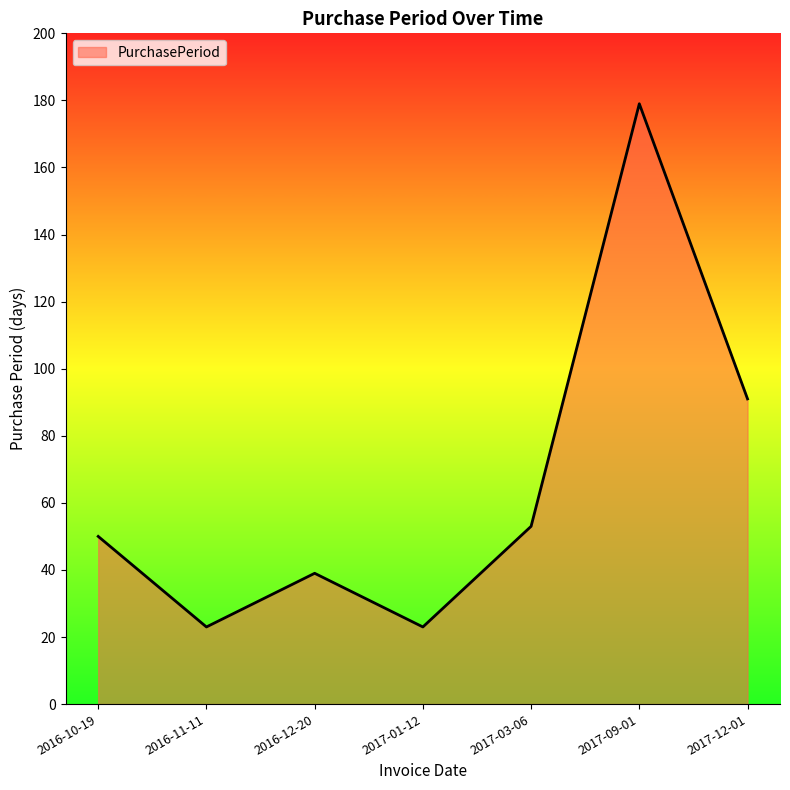

True or false: there are more than 1 points higher than both neighbors.

True